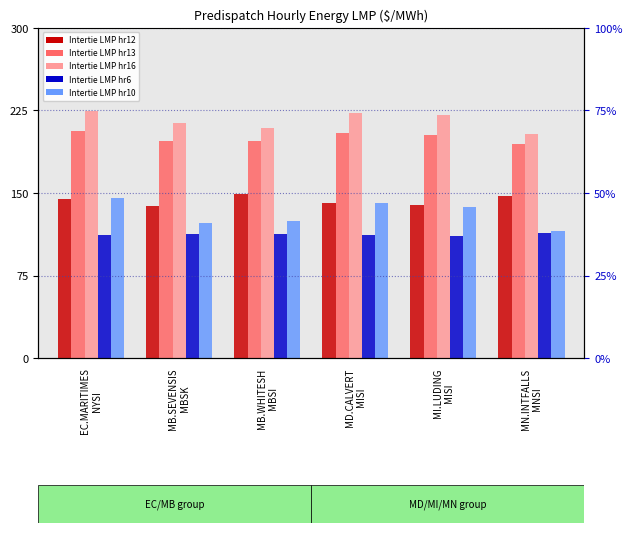

Which series has the widest spread of values?

Intertie LMP (hr 10)